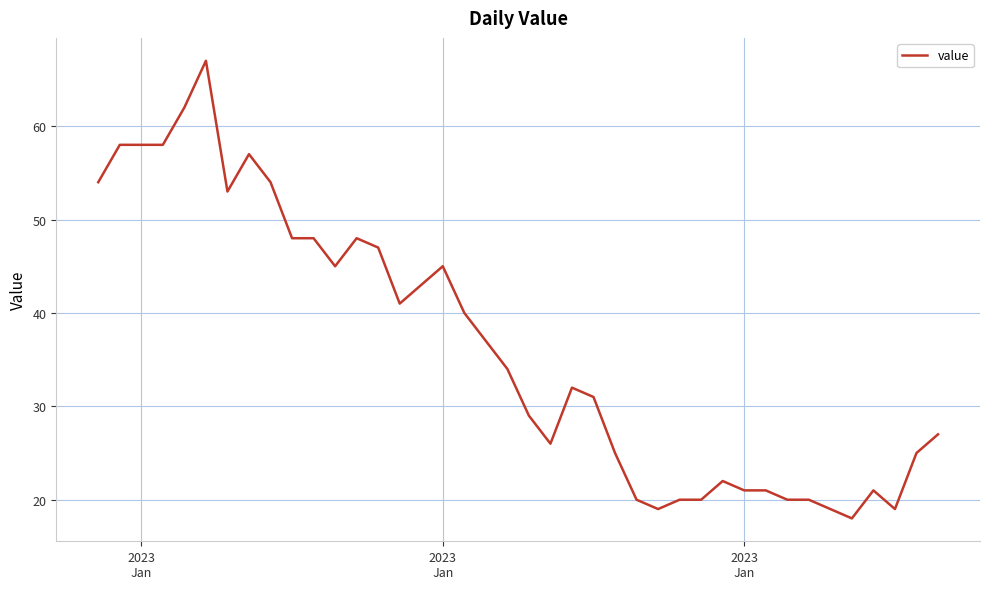

What is the smallest value displayed?

18